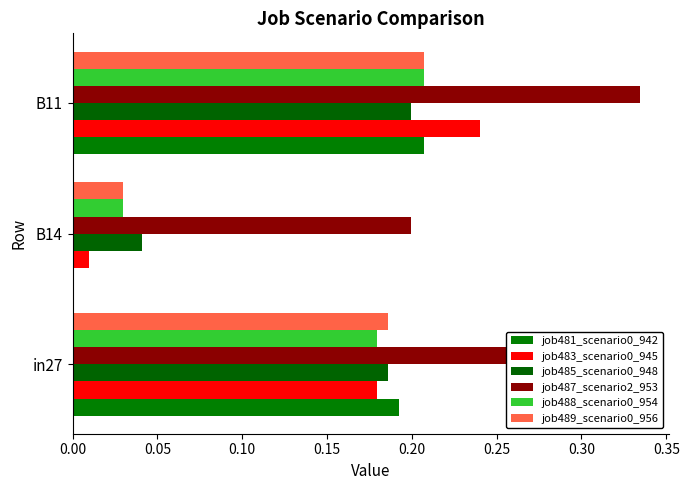

What is the highest value of the job481_scenario0_942 series?

0.2